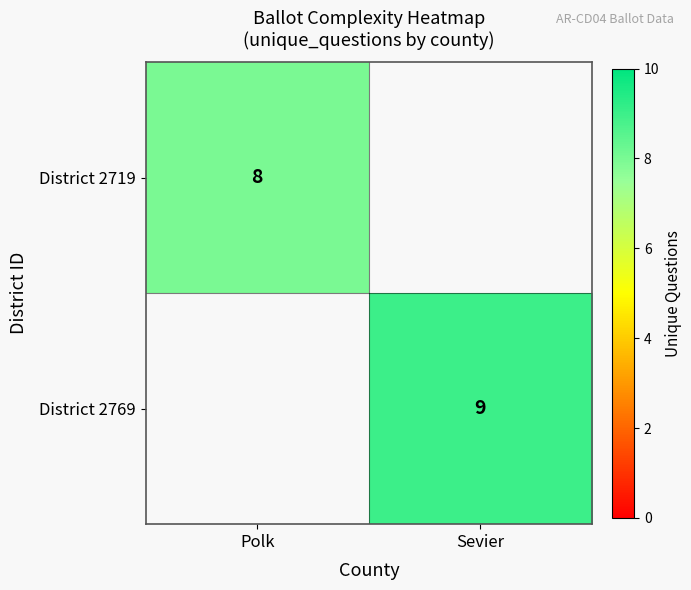

The value of District 2719 at Polk is 11. True or false?

False